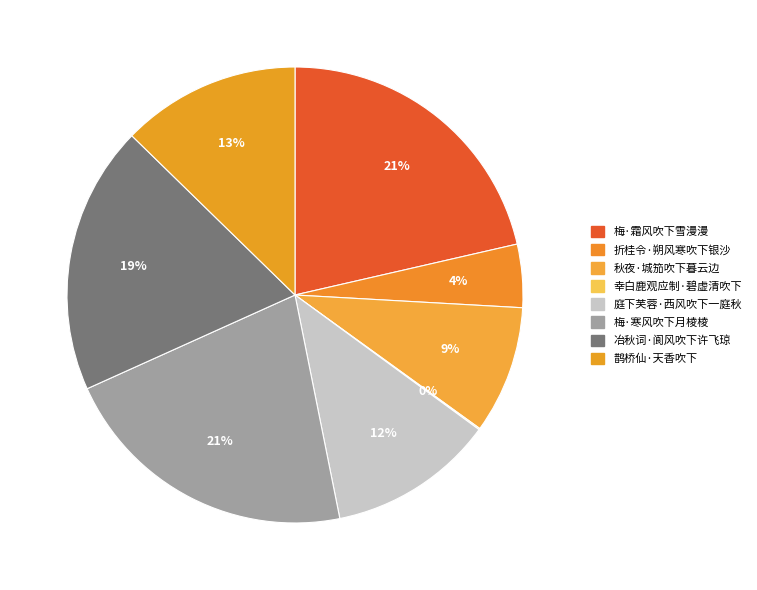

The 幸白鹿观应制·碧虚清吹下 slice represents 0% of the pie. True or false?

True